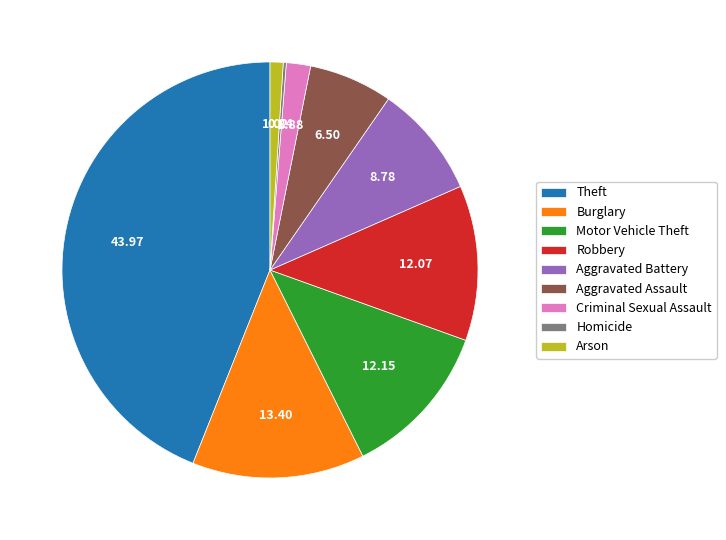

The Arson slice represents 1% of the pie. True or false?

True